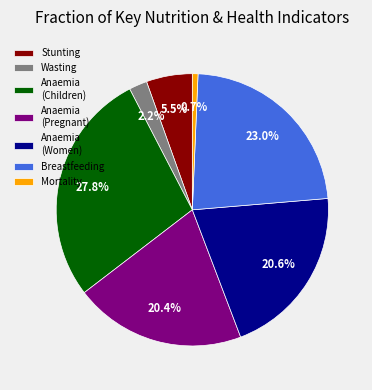

Which category has the smallest portion of the pie?

Mortality